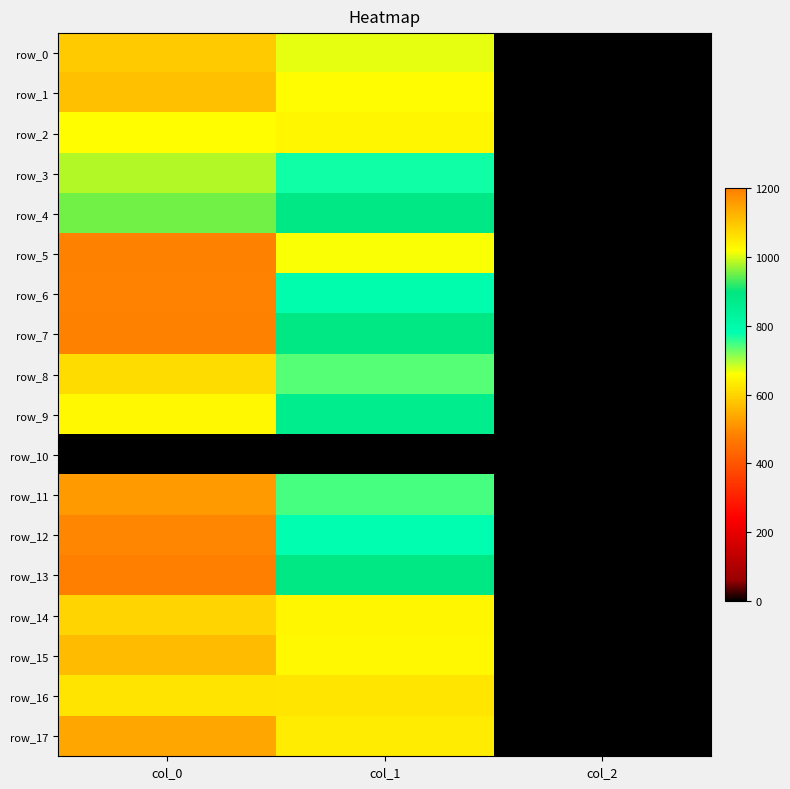

What is the average value of the row_11 series?

636.0